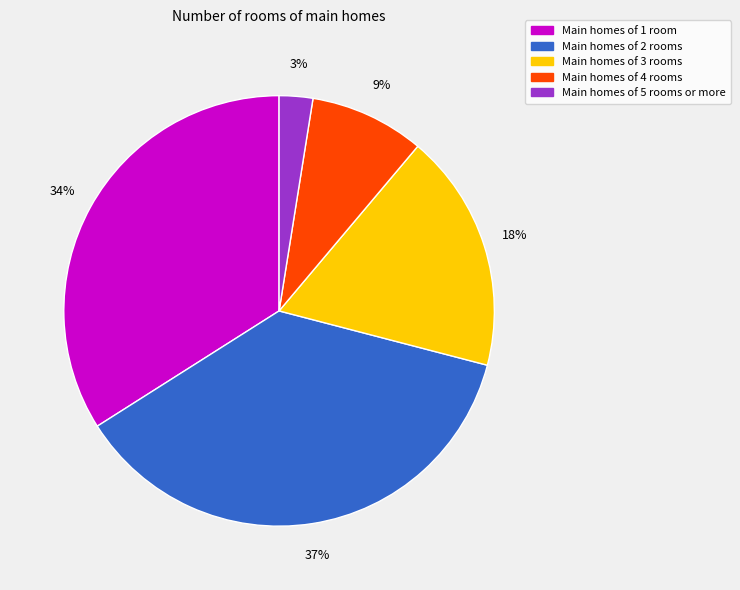

Is there any slice that represents more than half of the pie?

No